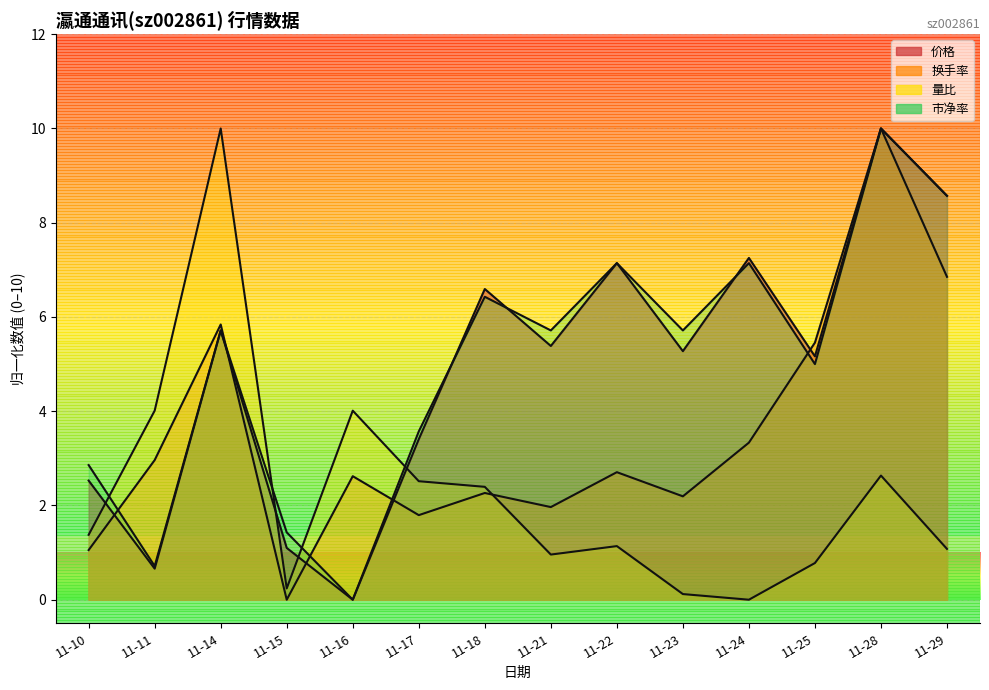

Which series changed the most between 11-10 and 11-18?

价格